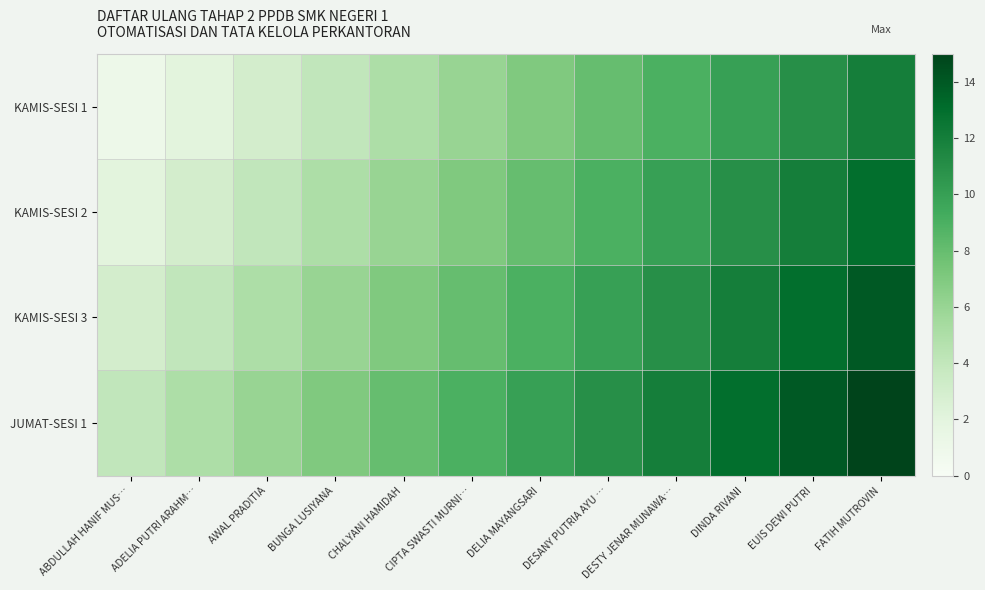

Reading left to right, transcribe all the data shown in this chart.

KAMIS-SESI 1: ABDULLAH HANIF MUS…=1	ADELIA PUTRI ARAHM…=2	AWAL PRADITIA=3	BUNGA LUSIYANA=4	CHALYANI HAMIDAH=5	CIPTA SWASTI MURNI…=6	DELIA MAYANGSARI=7	DESANY PUTRIA AYU …=8	DESTY JENAR MUNAWA…=9	DINDA RIVANI=10	EUIS DEWI PUTRI=11	FATIH MUTROVIN=12
KAMIS-SESI 2: ABDULLAH HANIF MUS…=2	ADELIA PUTRI ARAHM…=3	AWAL PRADITIA=4	BUNGA LUSIYANA=5	CHALYANI HAMIDAH=6	CIPTA SWASTI MURNI…=7	DELIA MAYANGSARI=8	DESANY PUTRIA AYU …=9	DESTY JENAR MUNAWA…=10	DINDA RIVANI=11	EUIS DEWI PUTRI=12	FATIH MUTROVIN=13
KAMIS-SESI 3: ABDULLAH HANIF MUS…=3	ADELIA PUTRI ARAHM…=4	AWAL PRADITIA=5	BUNGA LUSIYANA=6	CHALYANI HAMIDAH=7	CIPTA SWASTI MURNI…=8	DELIA MAYANGSARI=9	DESANY PUTRIA AYU …=10	DESTY JENAR MUNAWA…=11	DINDA RIVANI=12	EUIS DEWI PUTRI=13	FATIH MUTROVIN=14
JUMAT-SESI 1: ABDULLAH HANIF MUS…=4	ADELIA PUTRI ARAHM…=5	AWAL PRADITIA=6	BUNGA LUSIYANA=7	CHALYANI HAMIDAH=8	CIPTA SWASTI MURNI…=9	DELIA MAYANGSARI=10	DESANY PUTRIA AYU …=11	DESTY JENAR MUNAWA…=12	DINDA RIVANI=13	EUIS DEWI PUTRI=14	FATIH MUTROVIN=15